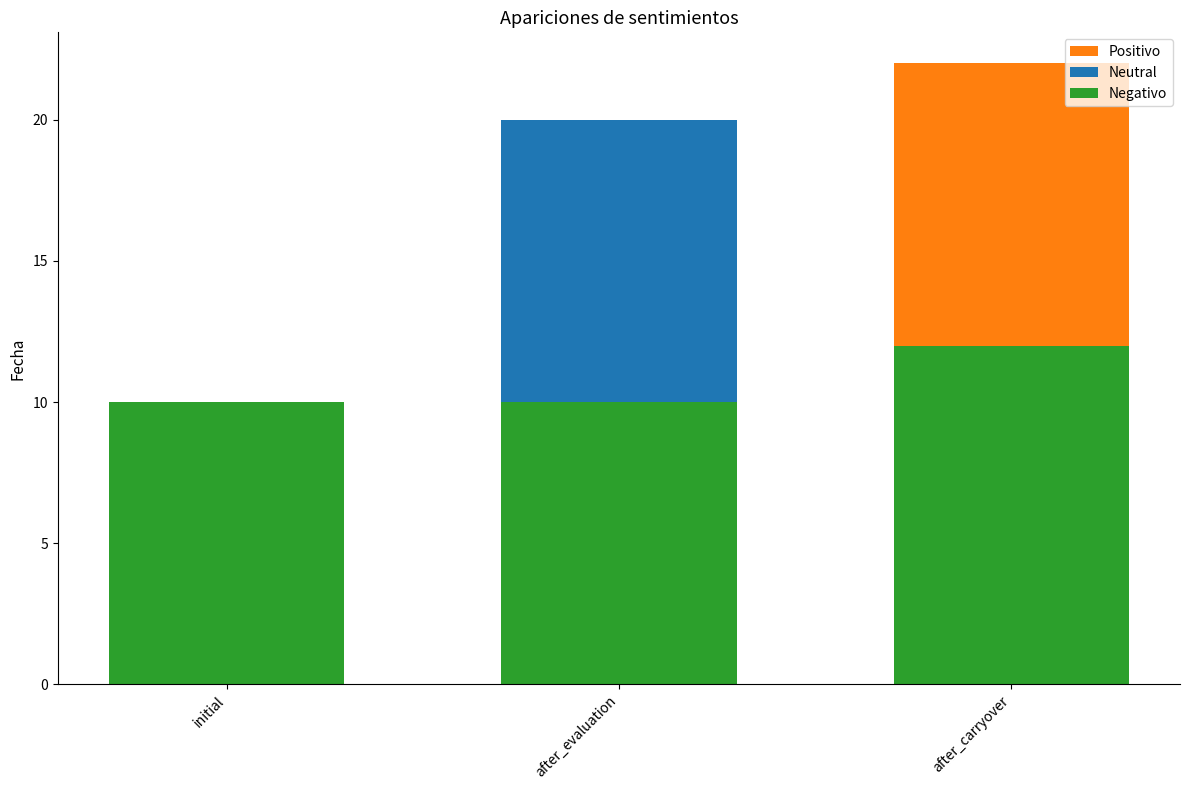

Reading left to right, list the values for the Negativo series.

initial=10	after_evaluation=10	after_carryover=12